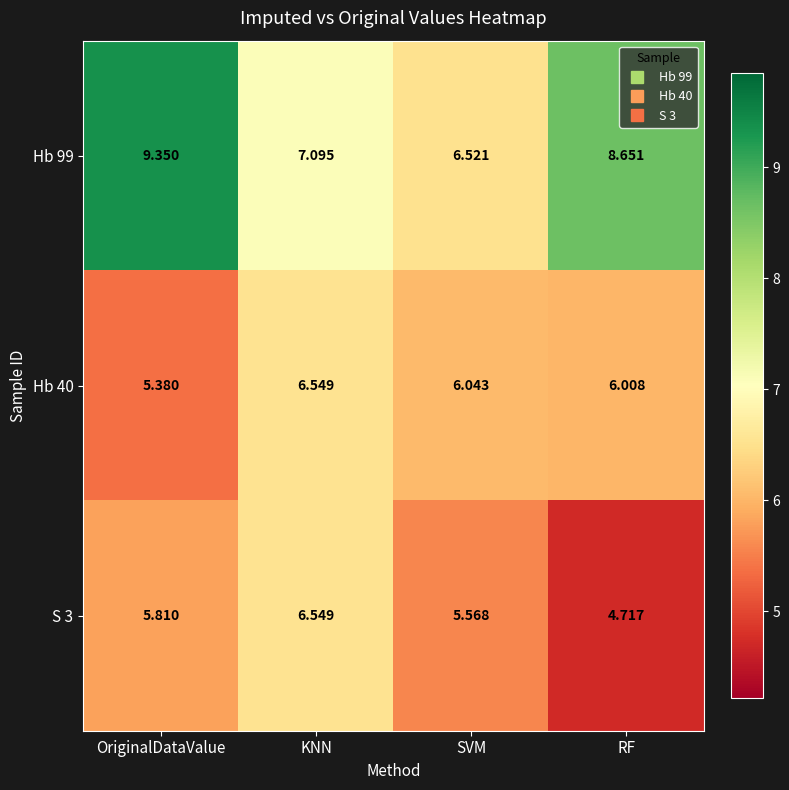

Which category has the lowest value in the S 3 series?

RF